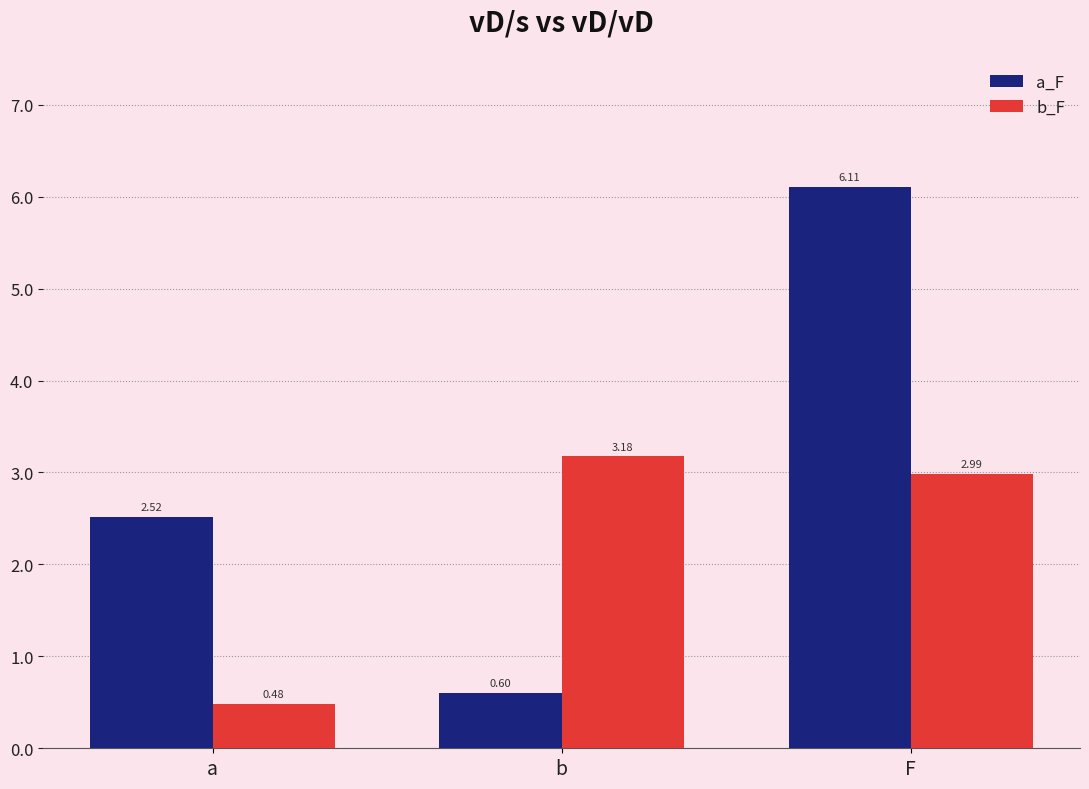

Which label corresponds to the smallest value in the chart?

a